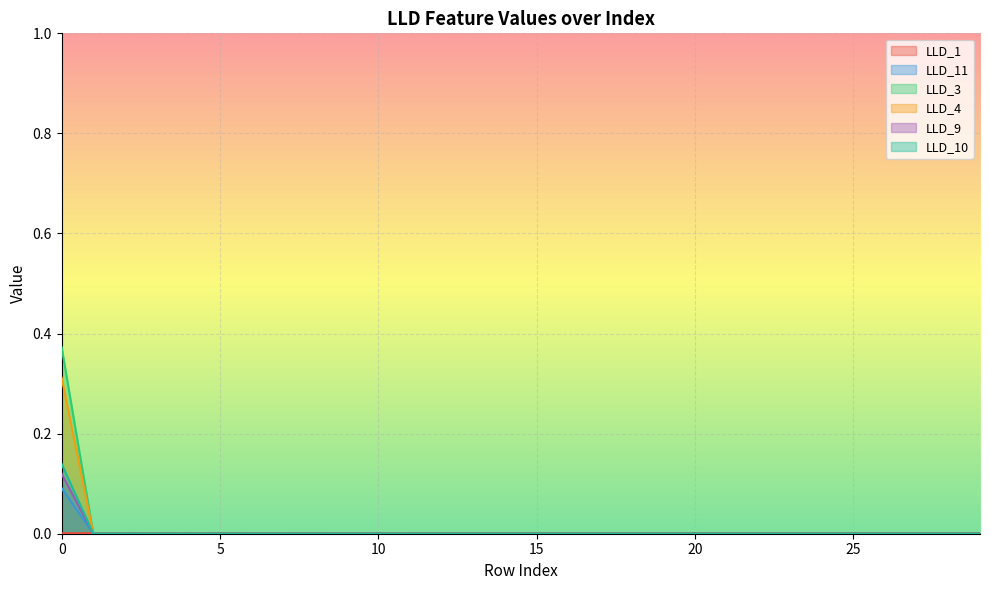

What are all the series names shown in the legend?

LLD_1, LLD_11, LLD_3, LLD_4, LLD_9, LLD_10